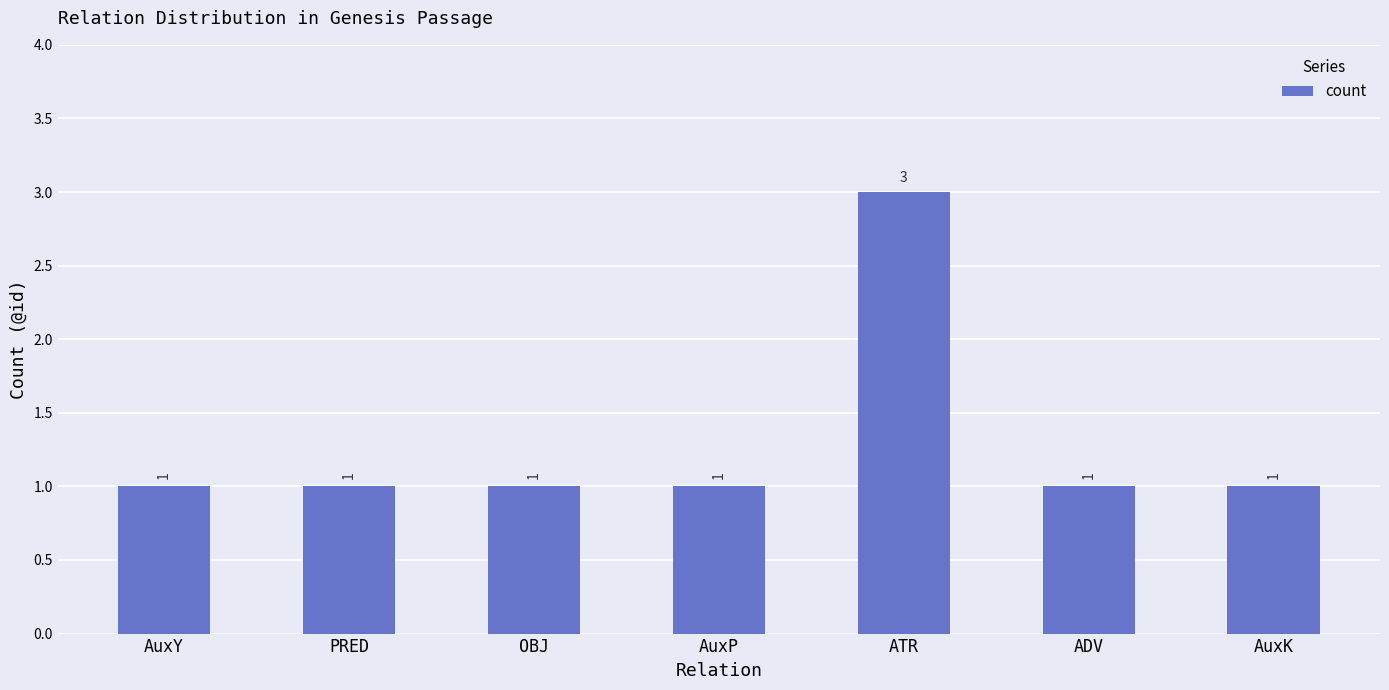

How many bars are there in total?

7